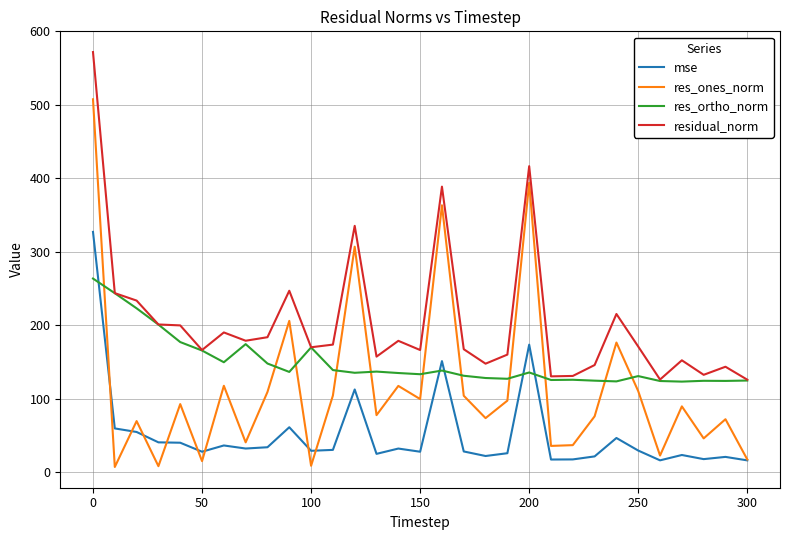

Which series has the widest spread of values?

res_ones_norm